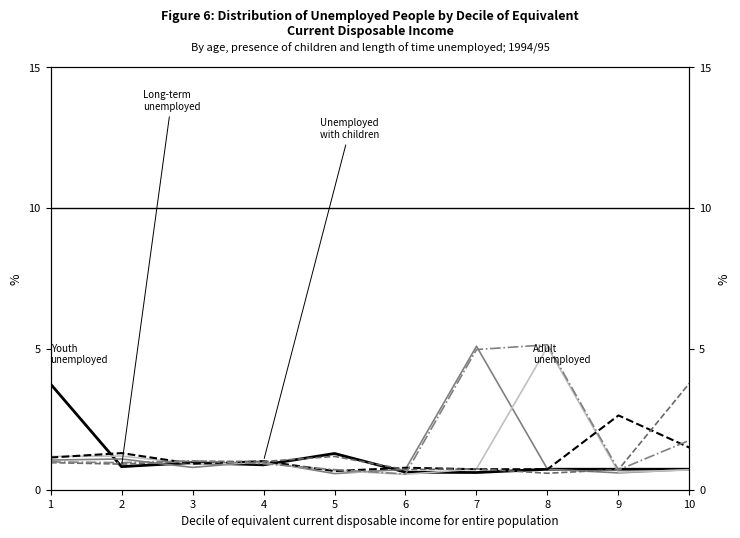

Is it true that Youth unemployed equals 1.5 at 2?

False